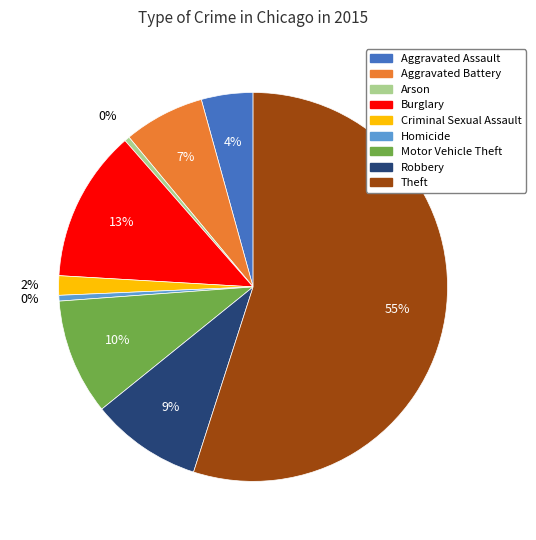

What percentage is the Motor Vehicle Theft slice, to the nearest percent?

10%